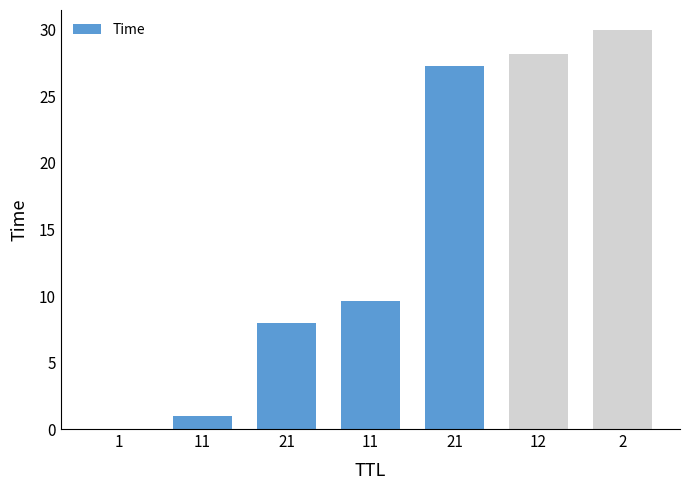

List the labels in order of value, smallest first.

1, 11, 21, 11, 21, 12, 2